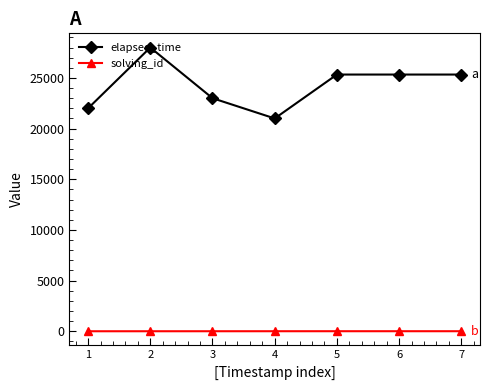

The value of elapsed_time at 5 is 25333. True or false?

True